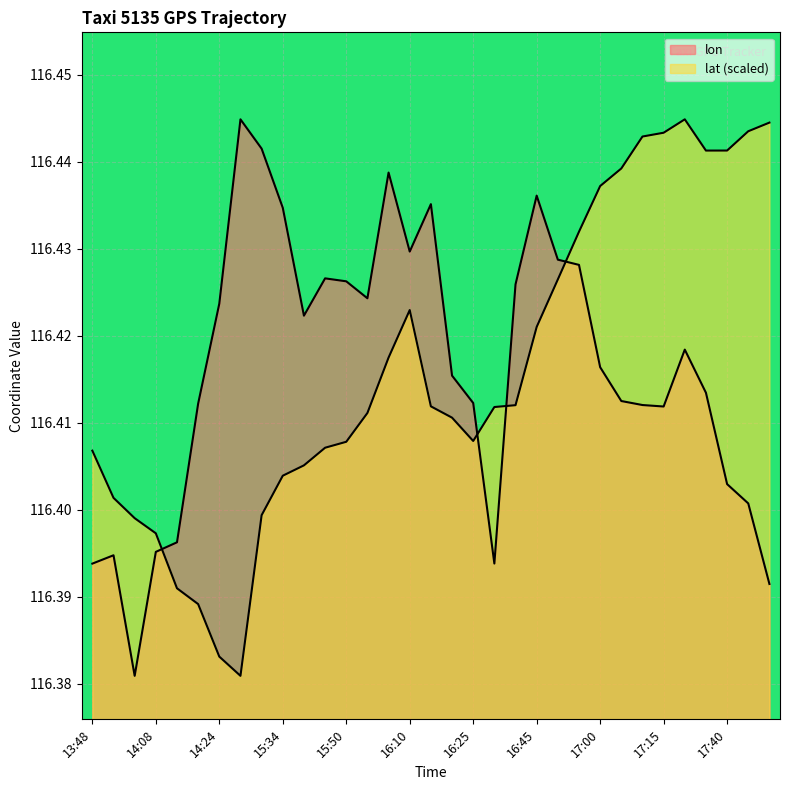

Reading left to right, transcribe all the data shown in this chart.

lon: 116.4	116.4	116.4	116.4	116.4	116.4	116.4	116.4	116.4	116.4	116.4	116.4	116.4	116.4	116.4	116.4	116.4	116.4	116.4	116.4	116.4	116.4	116.4	116.4	116.4	116.4	116.4	116.4	116.4	116.4	116.4	116.4	116.4
lat: 116.4	116.4	116.4	116.4	116.4	116.4	116.4	116.4	116.4	116.4	116.4	116.4	116.4	116.4	116.4	116.4	116.4	116.4	116.4	116.4	116.4	116.4	116.4	116.4	116.4	116.4	116.4	116.4	116.4	116.4	116.4	116.4	116.4